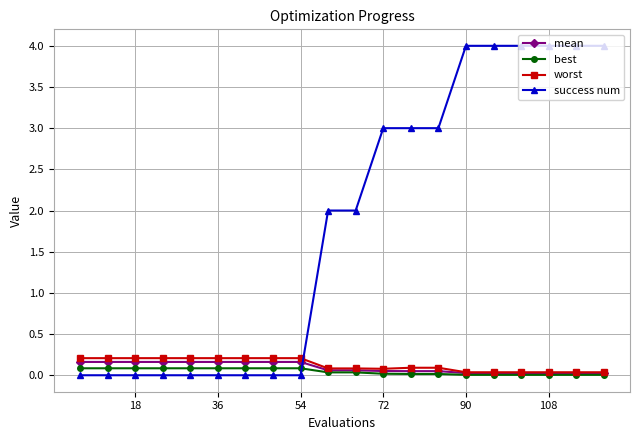

Which series has the largest total across all categories?

success num